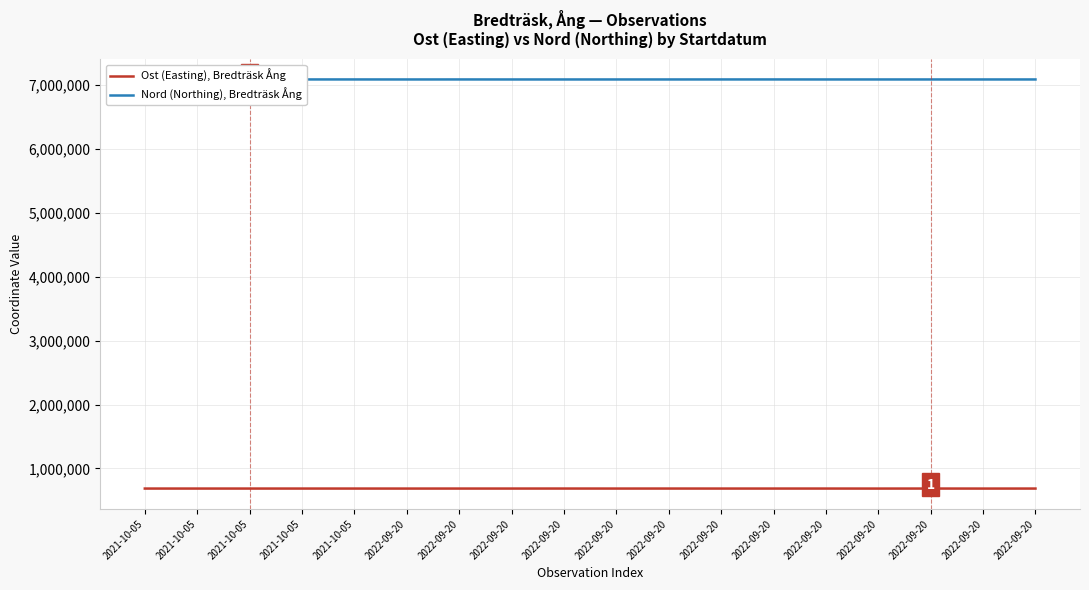

Which series has the widest spread of values?

Ost (Easting), Bredträsk Ång